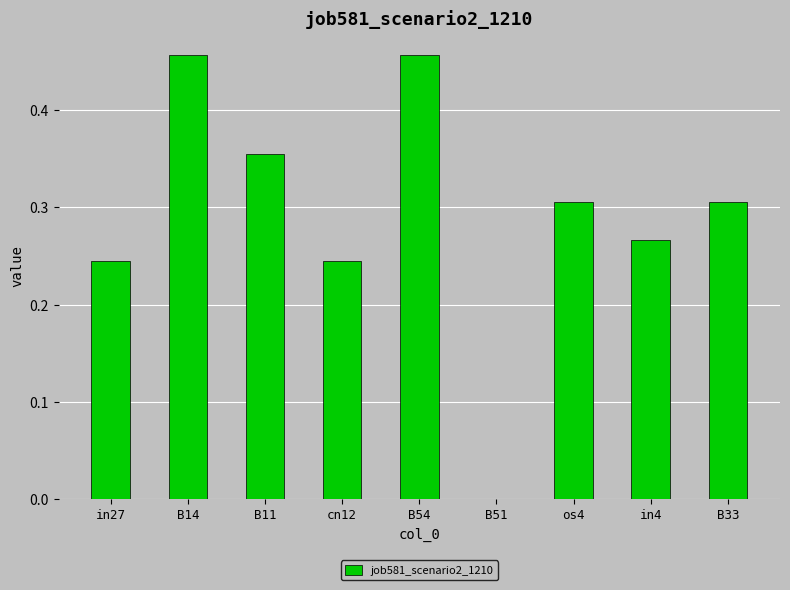

Is it true that the value at B33 is 0.2?

False